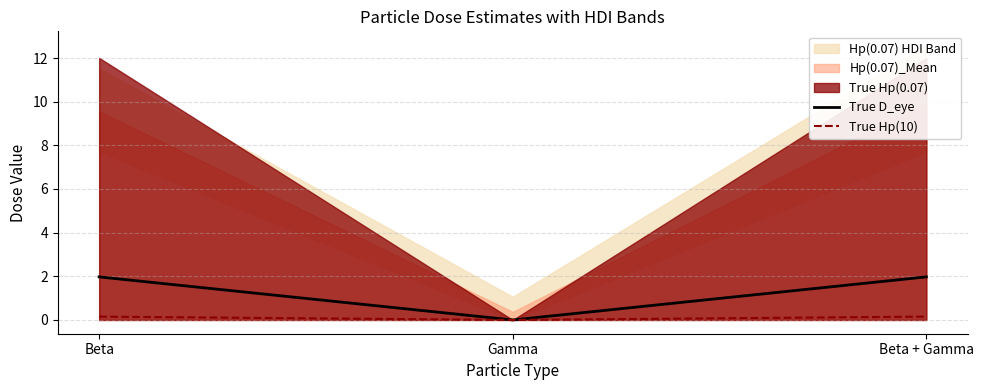

Is it true that True D_eye equals 2.0 at Beta + Gamma?

True